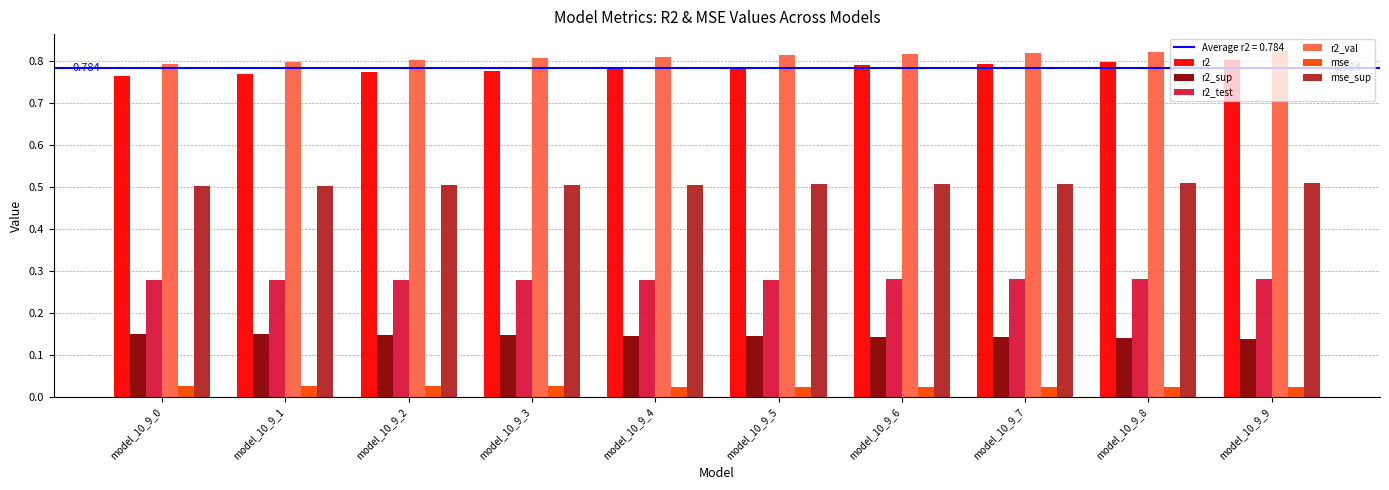

Which series has the widest spread of values?

r2